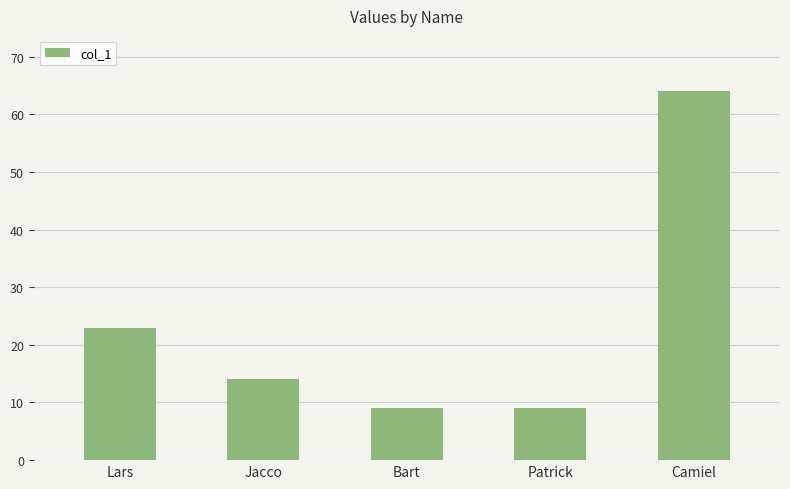

What is the greatest value displayed?

64